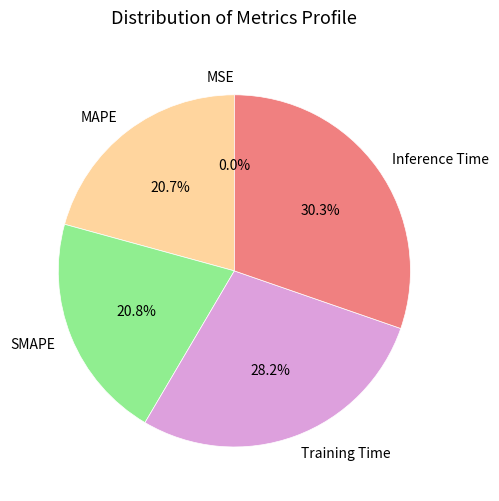

Does any single category account for the majority?

No